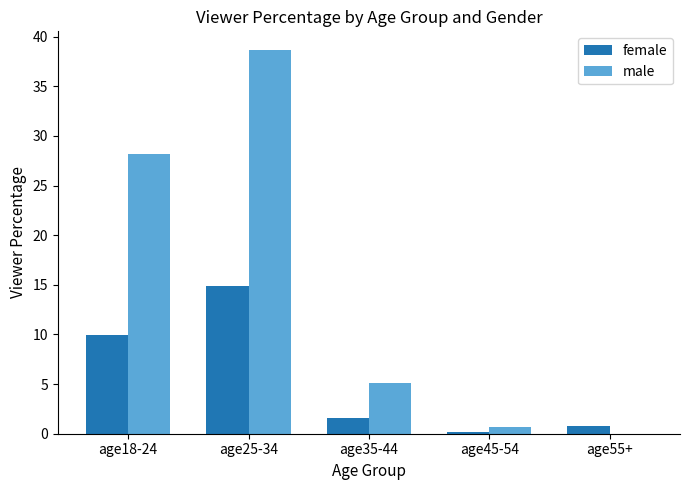

The female series shows 9.9 at age18-24. True or false?

True